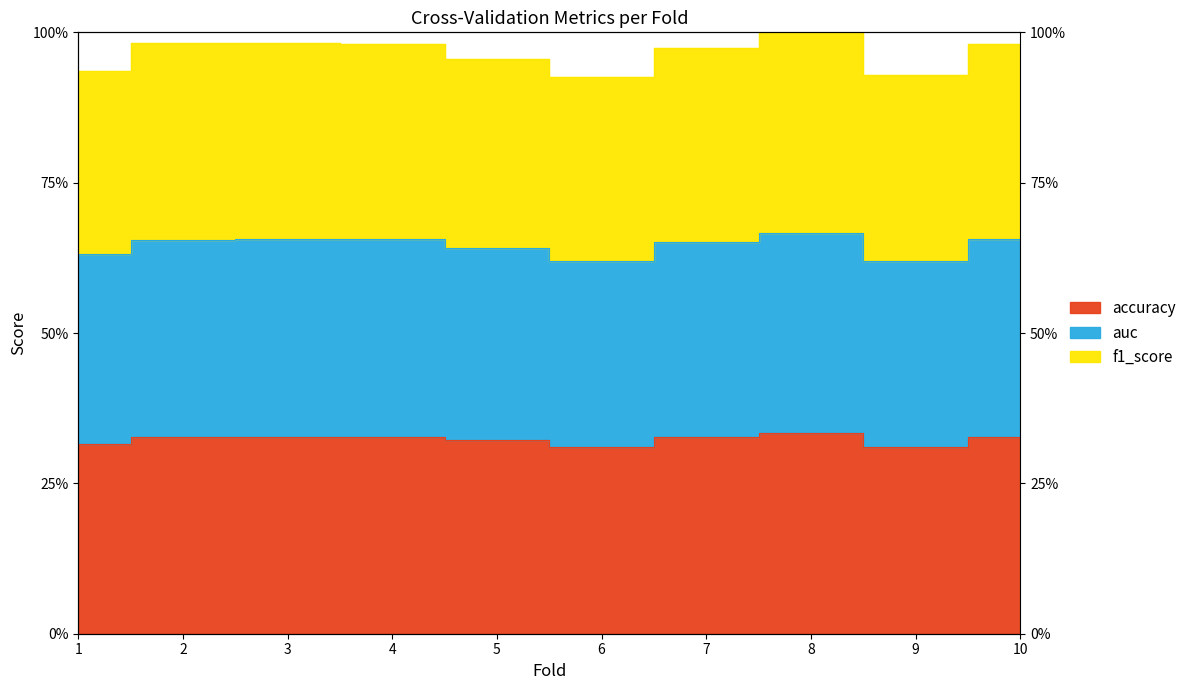

Reading right to left, transcribe all the data shown in this chart.

accuracy: 10=1.0	9=0.9	8=1.0	7=1.0	6=0.9	5=1.0	4=1.0	3=1.0	2=1.0	1=0.9
auc: 10=2.0	9=1.9	8=2.0	7=2.0	6=1.9	5=1.9	4=2.0	3=2.0	2=2.0	1=1.9
f1_score: 10=2.9	9=2.8	8=3.0	7=2.9	6=2.8	5=2.9	4=2.9	3=2.9	2=2.9	1=2.8